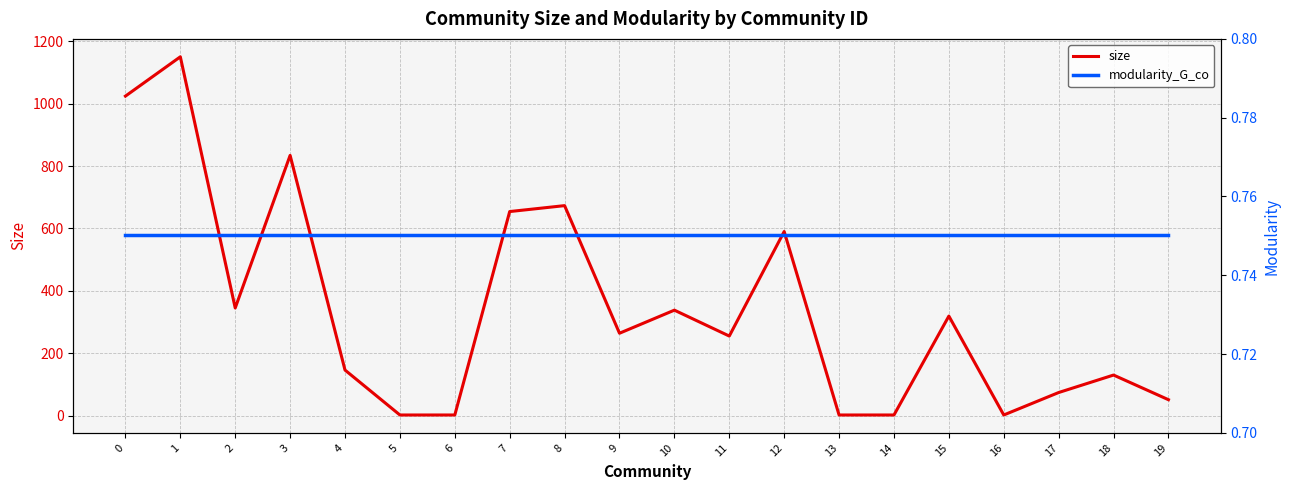

Rank the series by their maximum value, from lowest to highest.

modularity_G_co, size